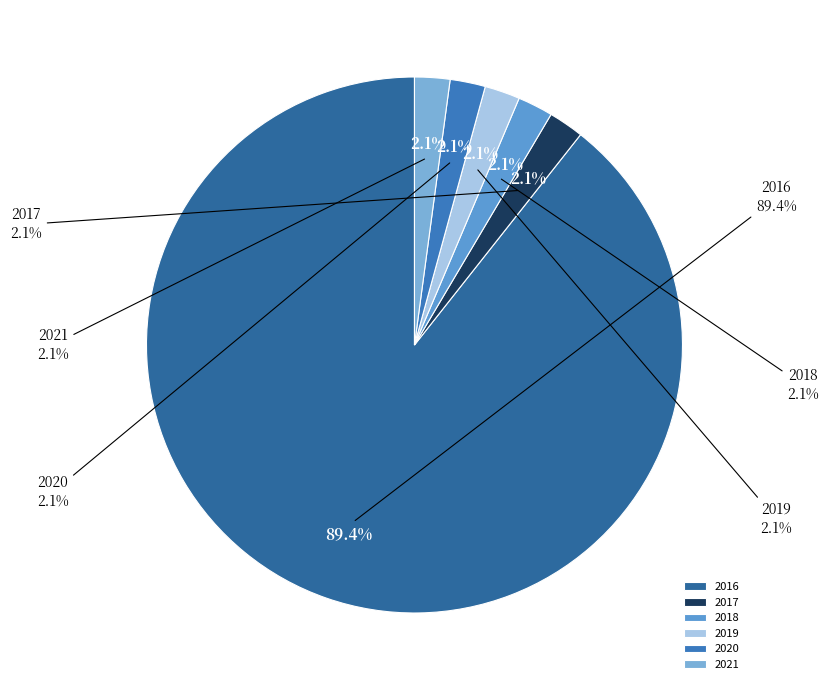

How many segments does this pie chart have?

6